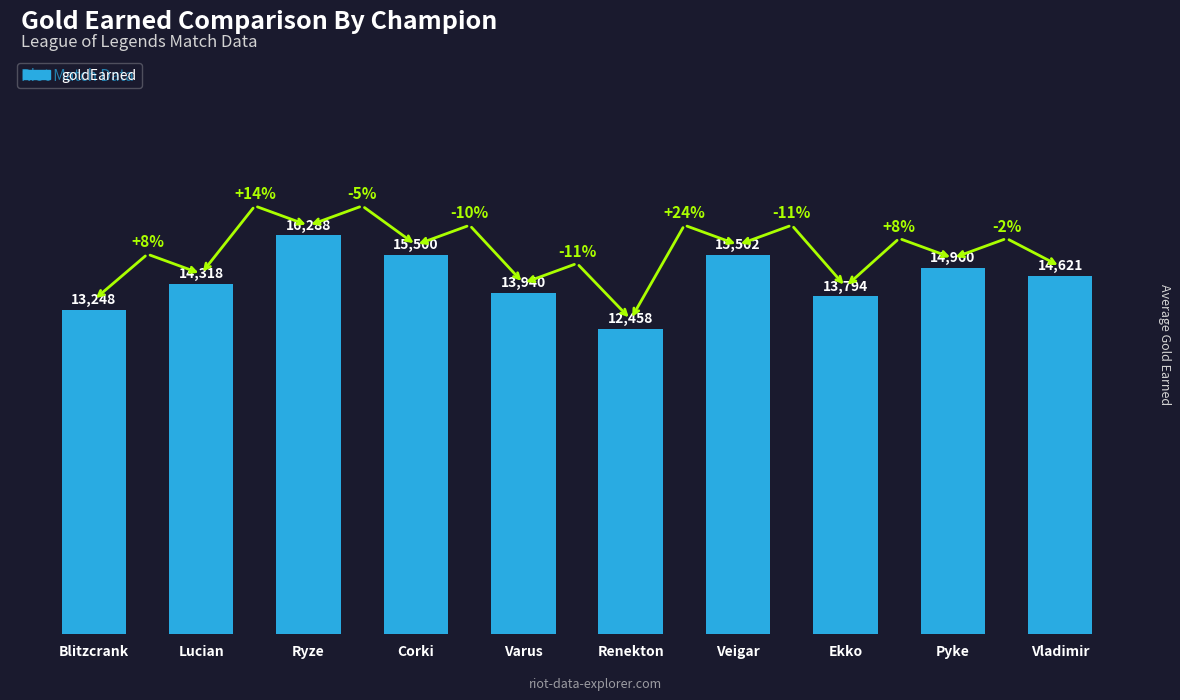

What is the value of the 10th bar from the left?

14621